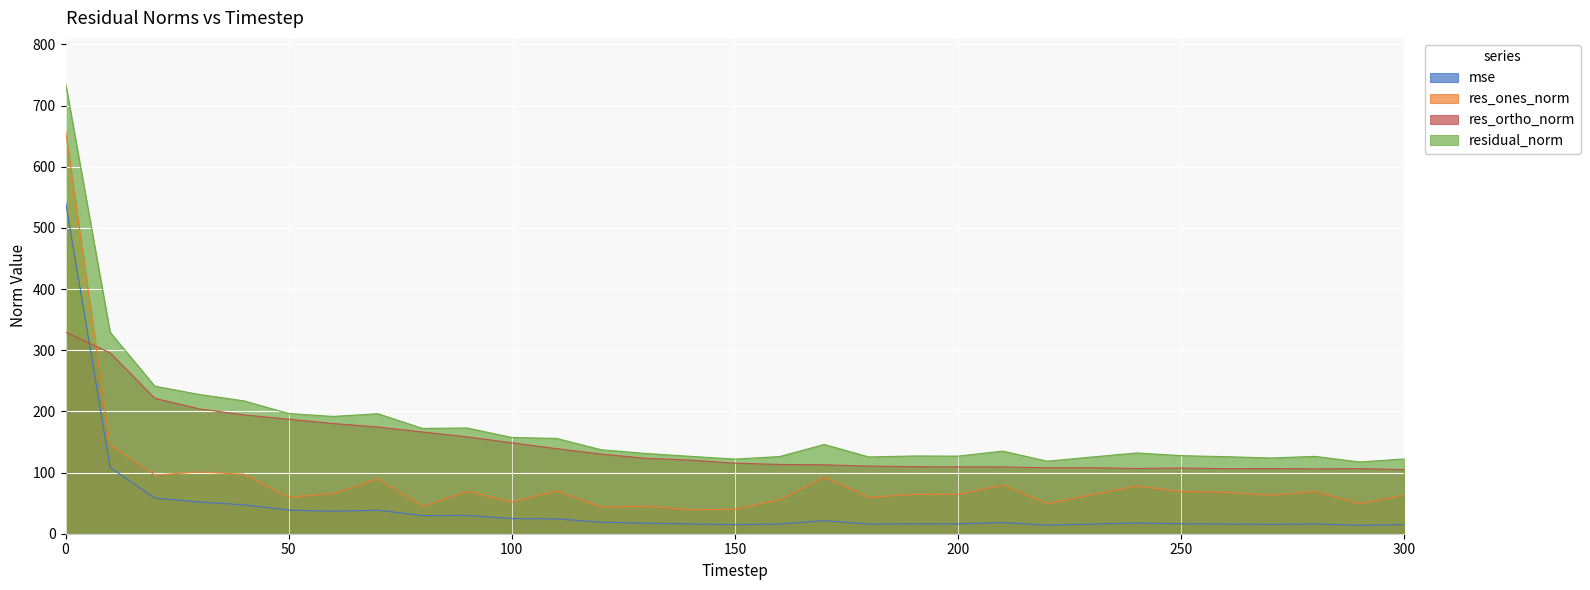

How many lines are shown in the chart?

4